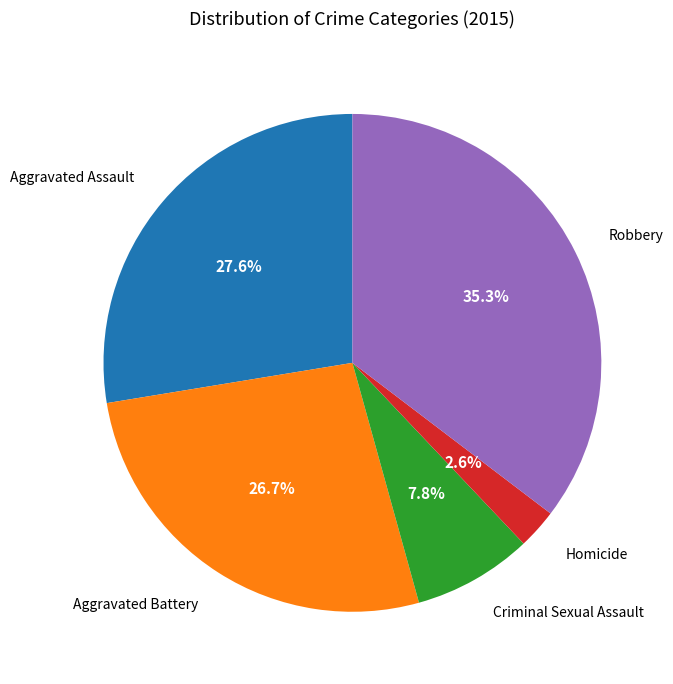

Does any single category account for the majority?

No